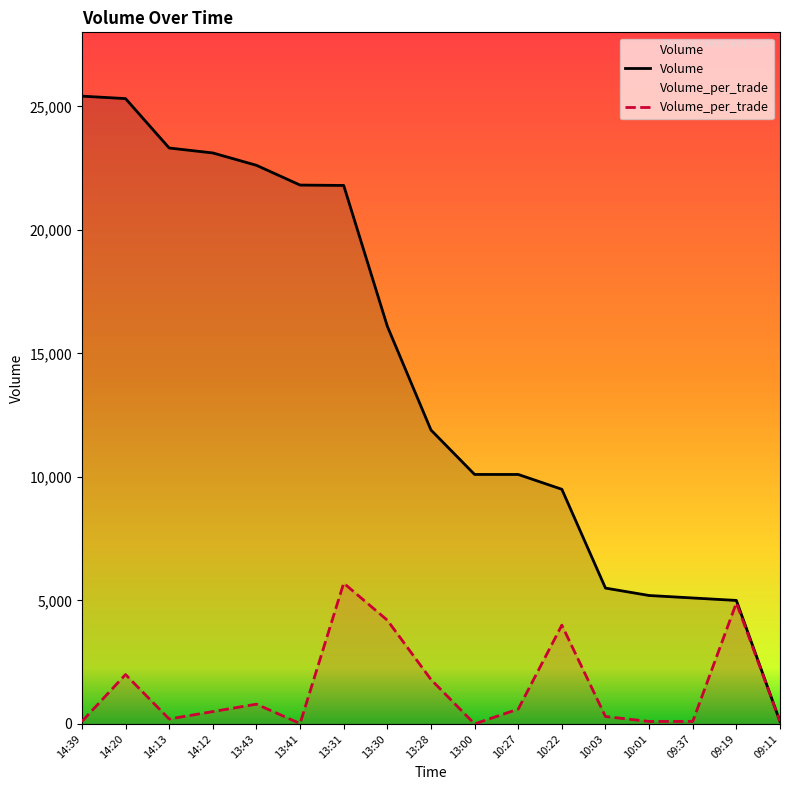

Is this an area chart (filled region under the line)?

No